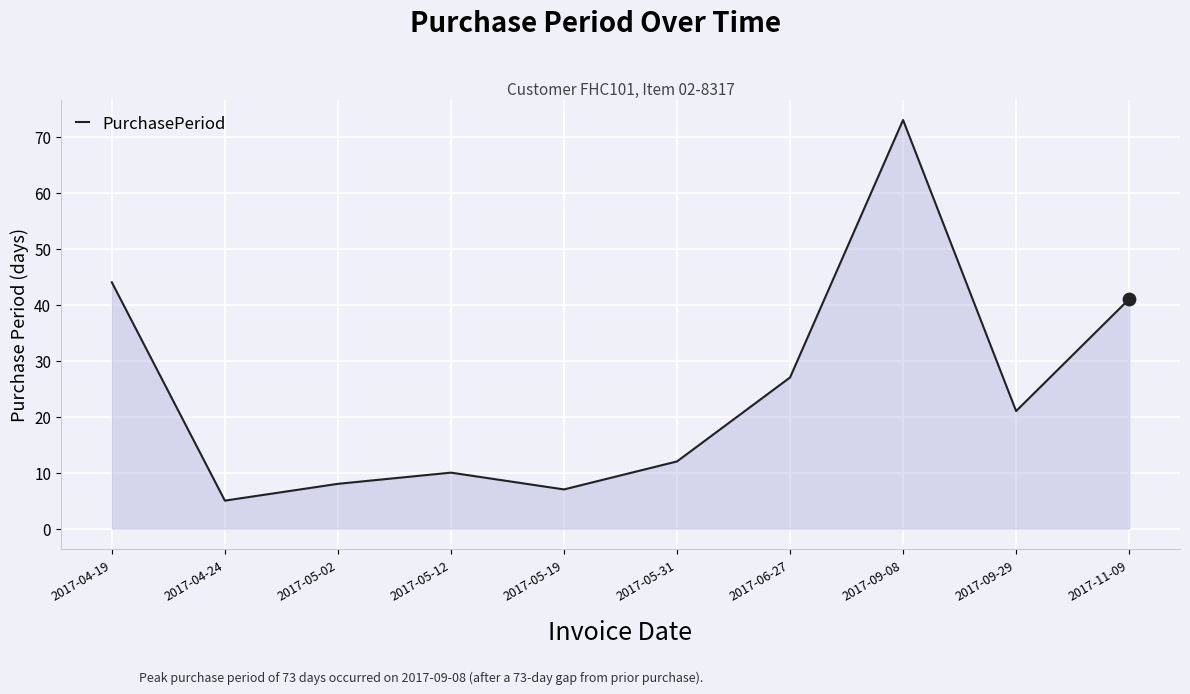

Between 2017-09-29 and 2017-05-12, which is larger?

2017-09-29